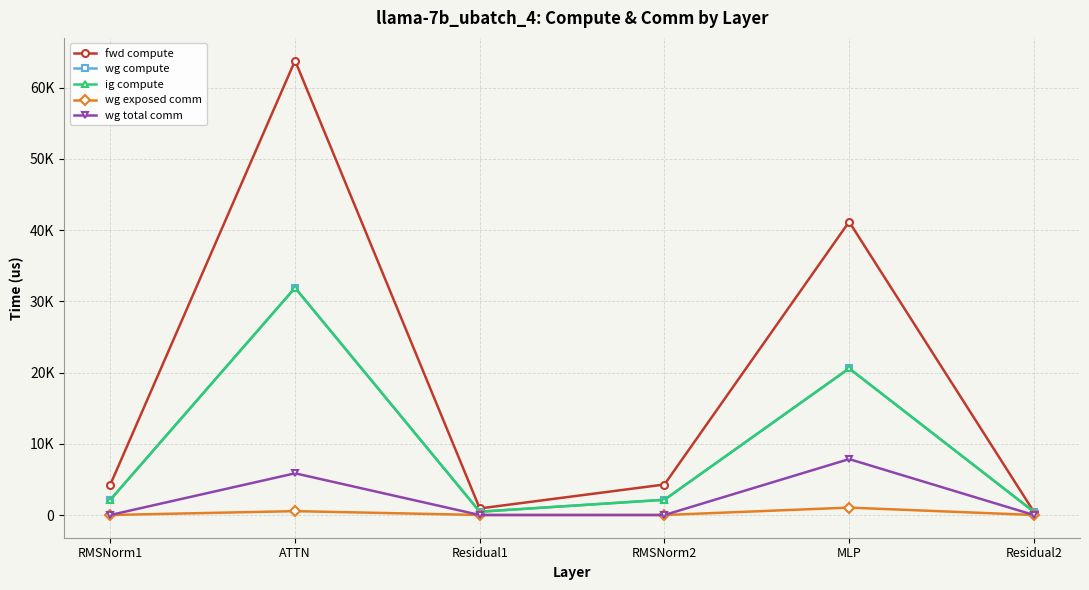

The fwd compute series shows 460.4 at Residual2. True or false?

True